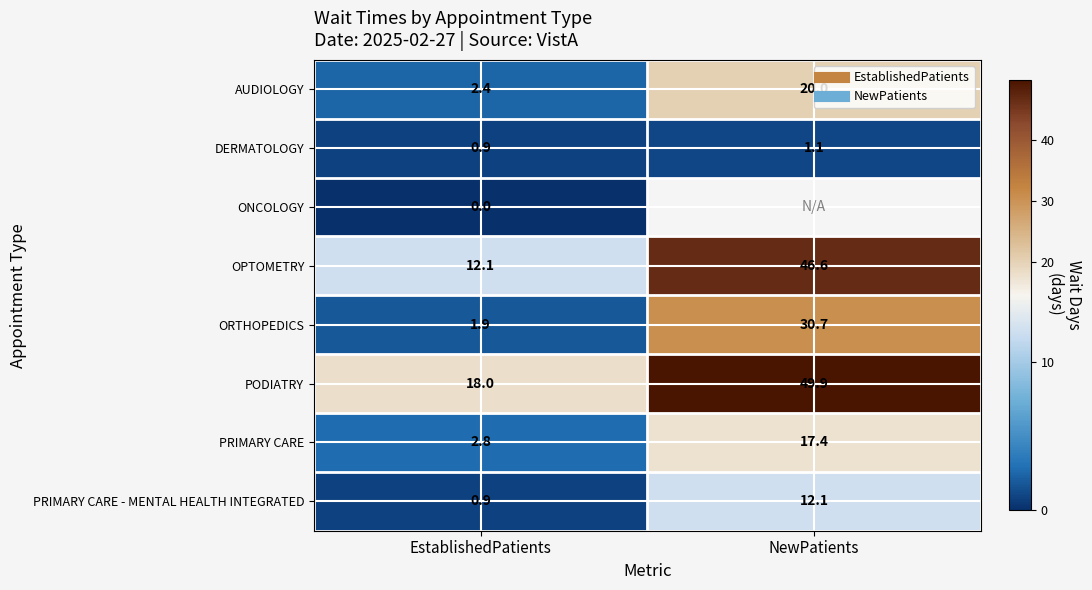

List the labels in order of PODIATRY value, smallest first.

EstablishedPatients, NewPatients